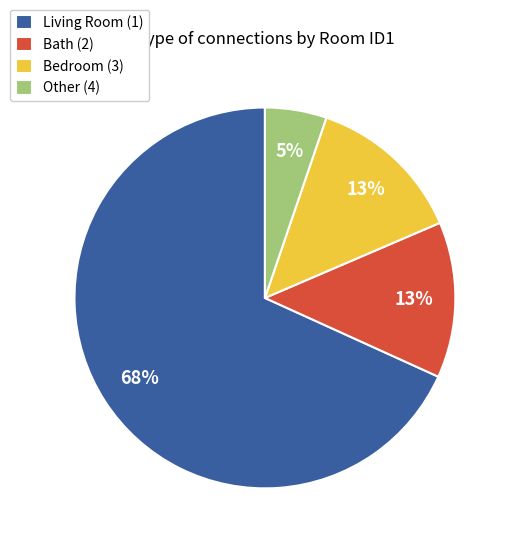

Is there any slice that represents more than half of the pie?

Yes